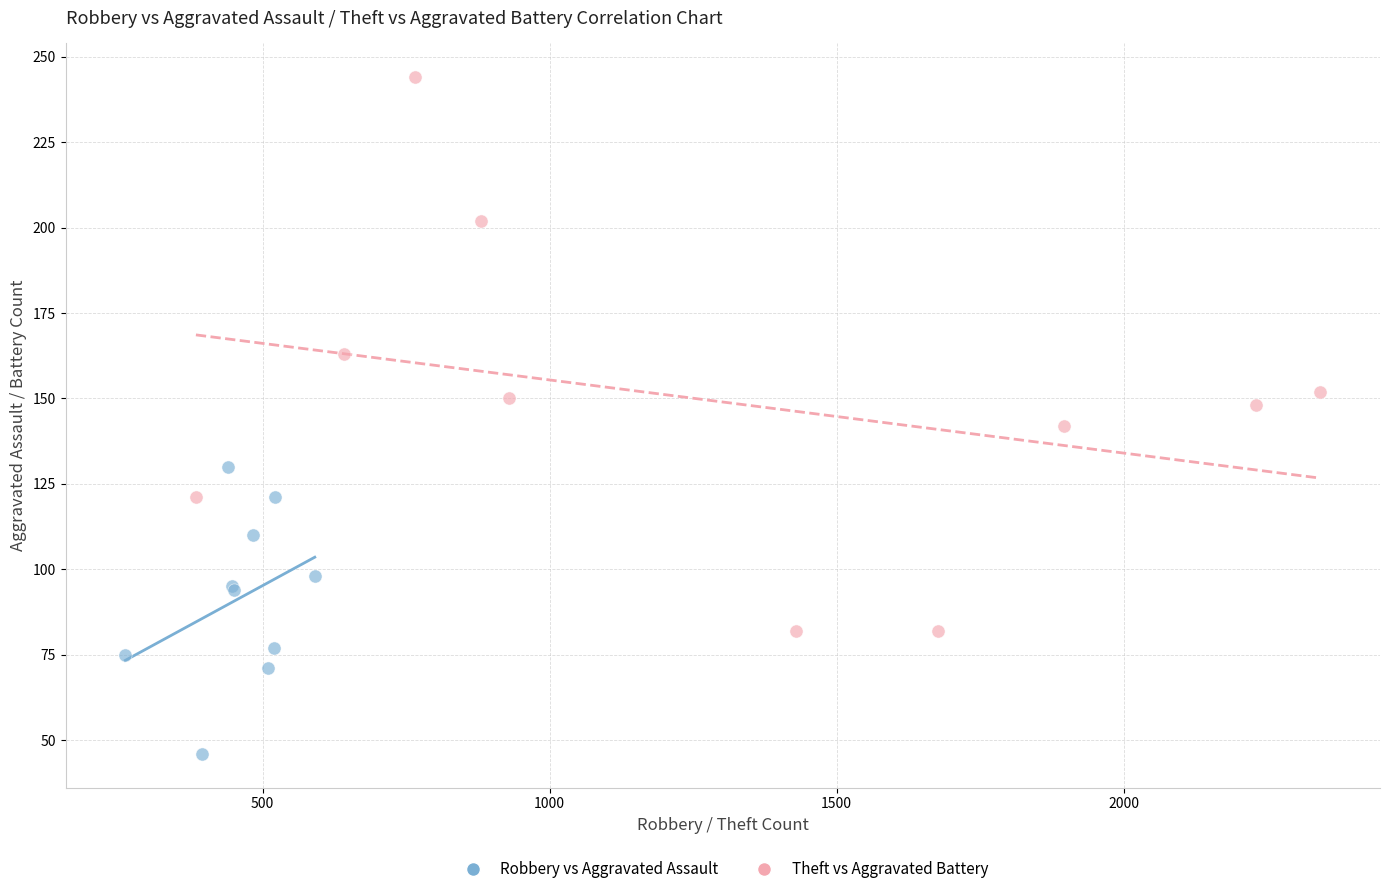

Which series reaches the minimum Y coordinate?

Robbery vs Aggravated Assault